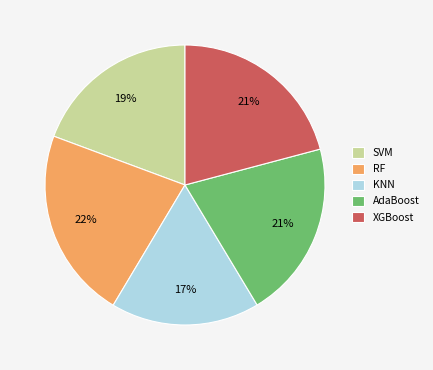

Is the sum of XGBoost and SVM greater than half?

No